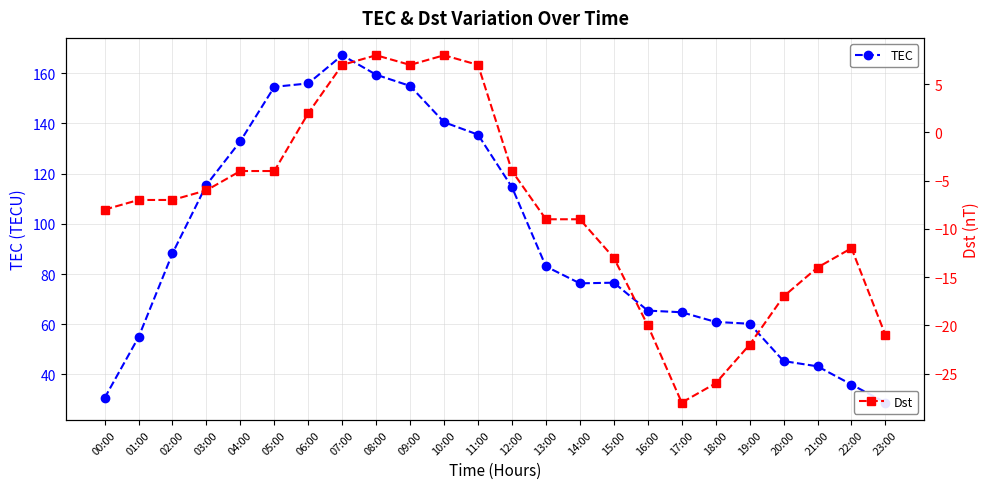

True or false: TEC and Dst cross at least once.

False